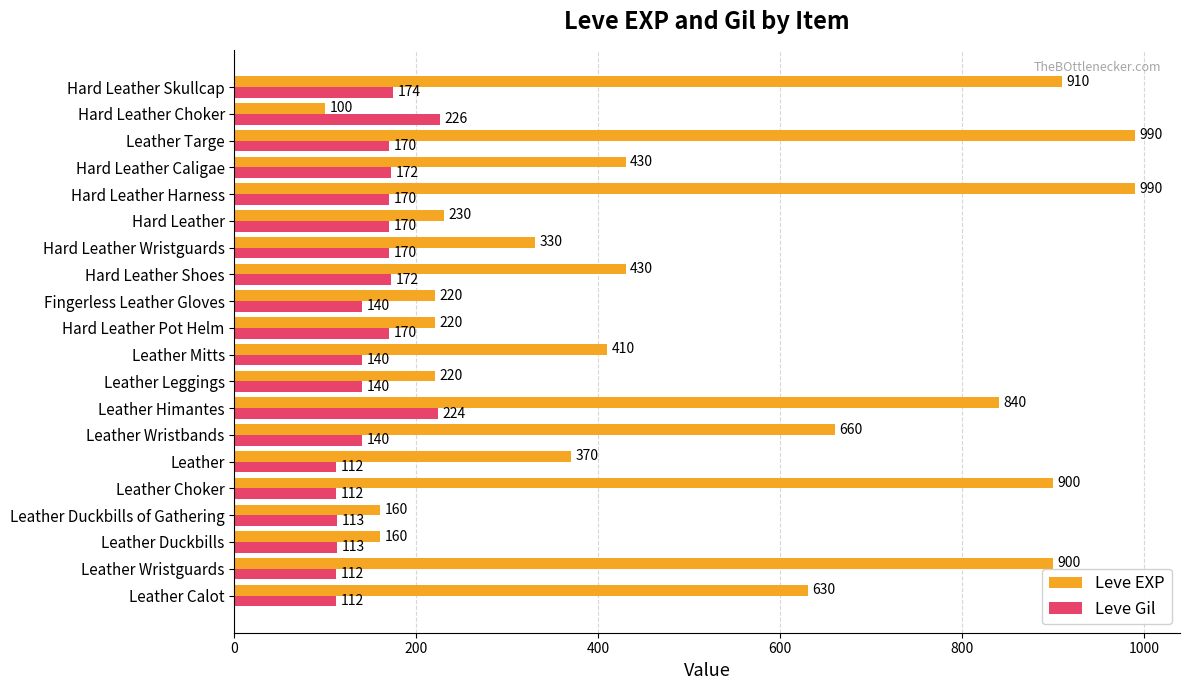

The Leve Gil series shows 113 at Leather Duckbills. True or false?

True